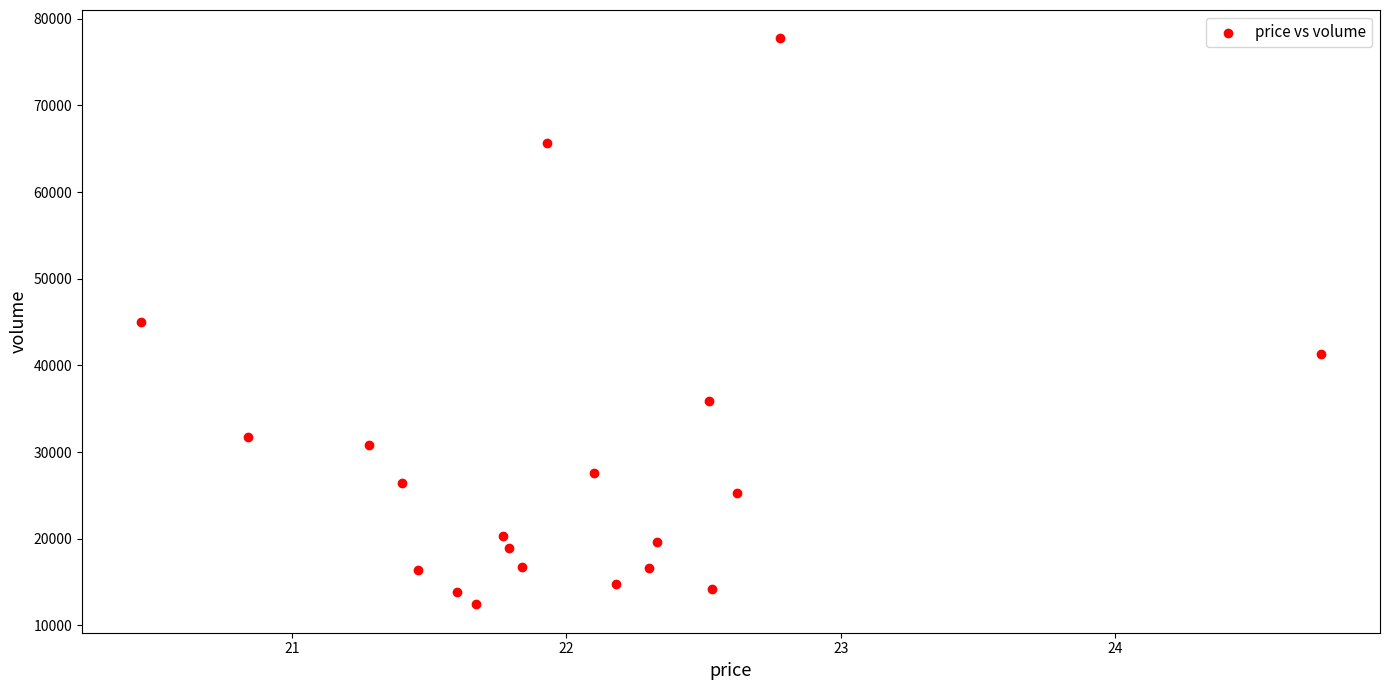

What is the range of Y values (max minus min)?

65341